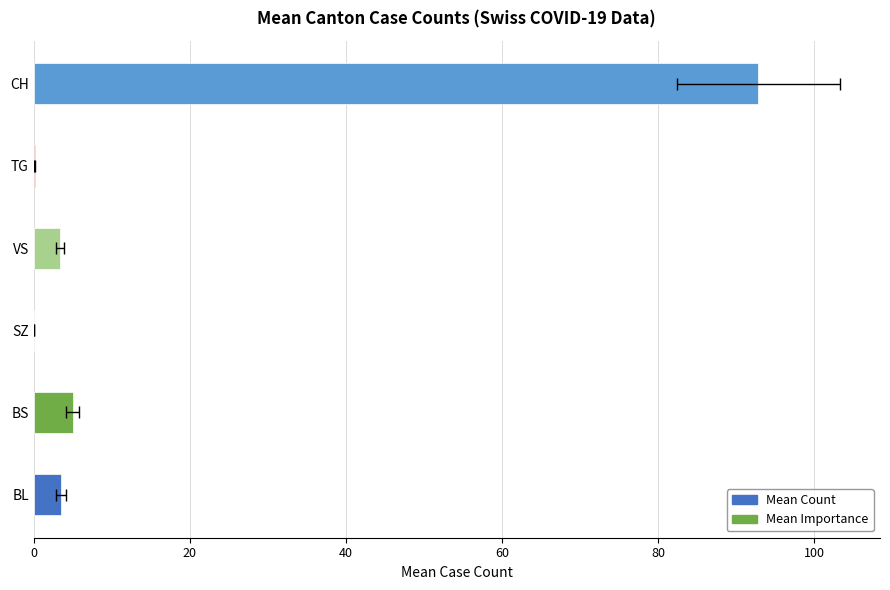

What is the sum of all Mean Count values?

104.9